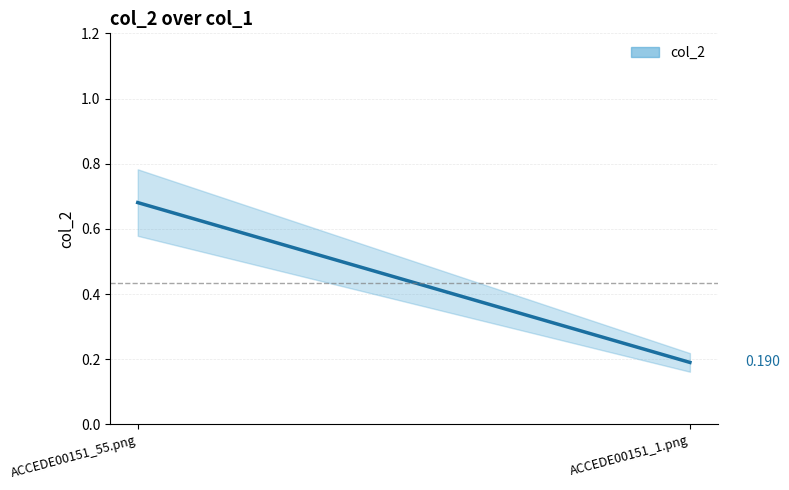

How many lines are shown in the chart?

1